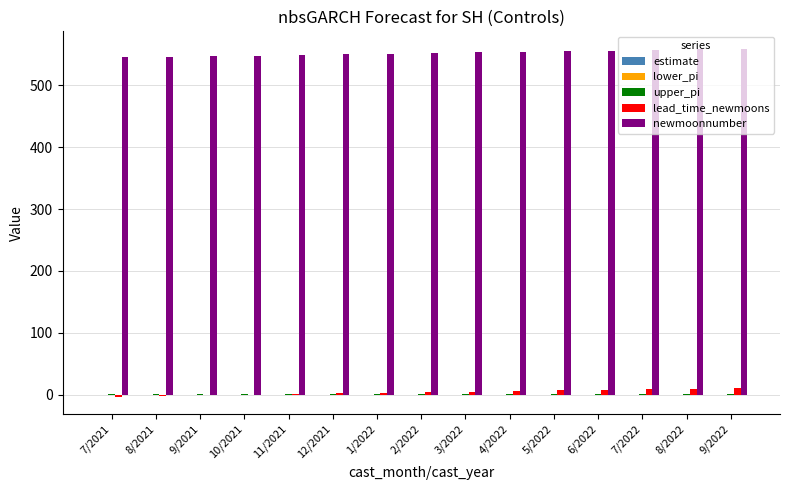

What is the sum of all newmoonnumber values?

8280.0